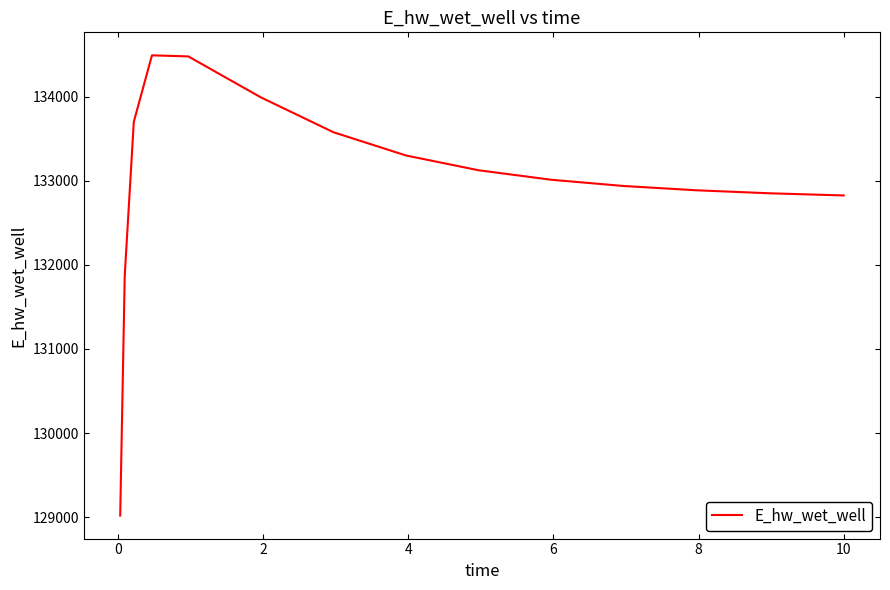

Is this an area chart (filled region under the line)?

No